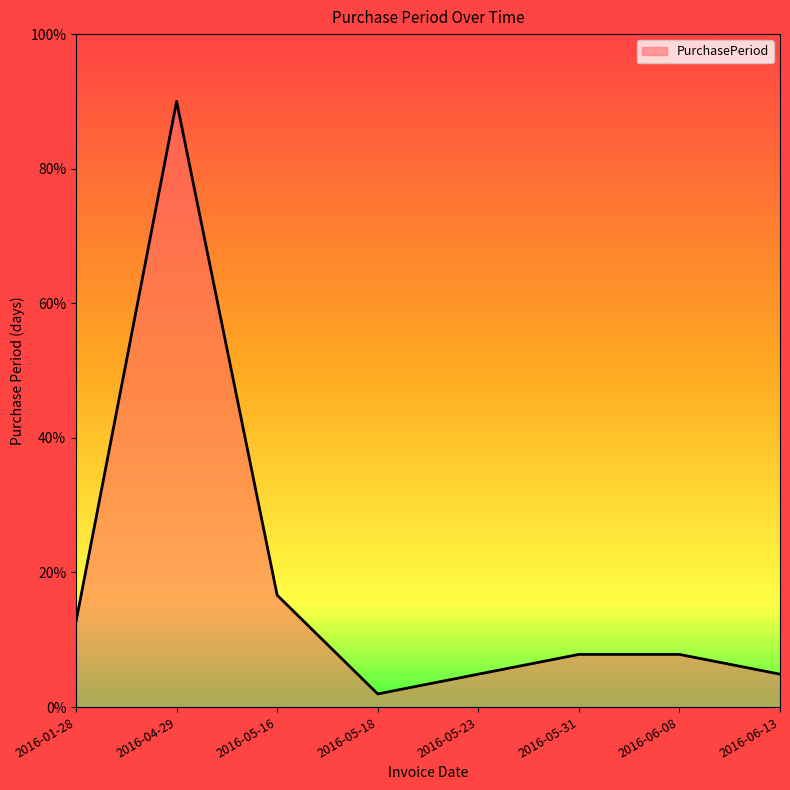

How many interior local valleys (lower than both neighbors) does the data have?

1